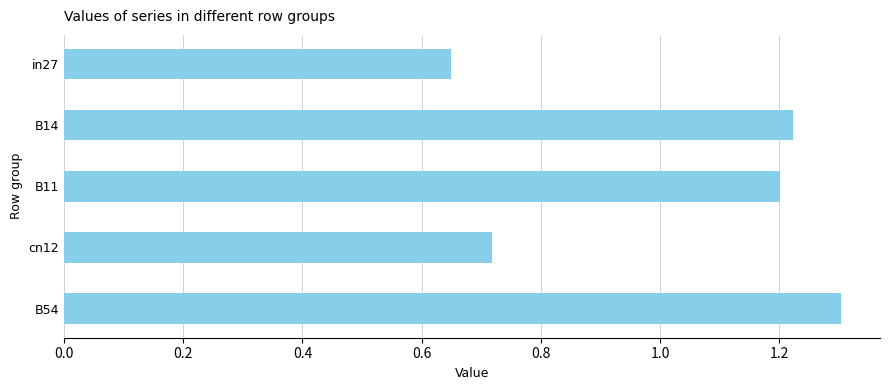

Which label corresponds to the smallest value in the chart?

in27